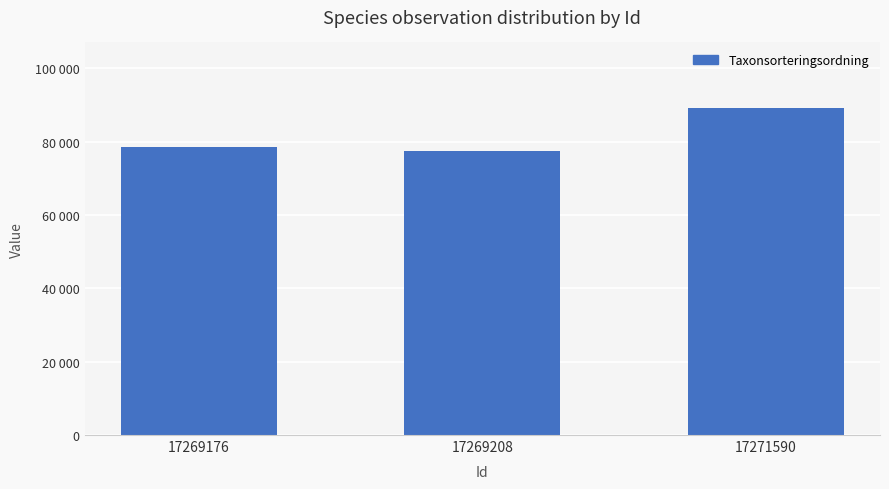

Are the bars horizontal?

No